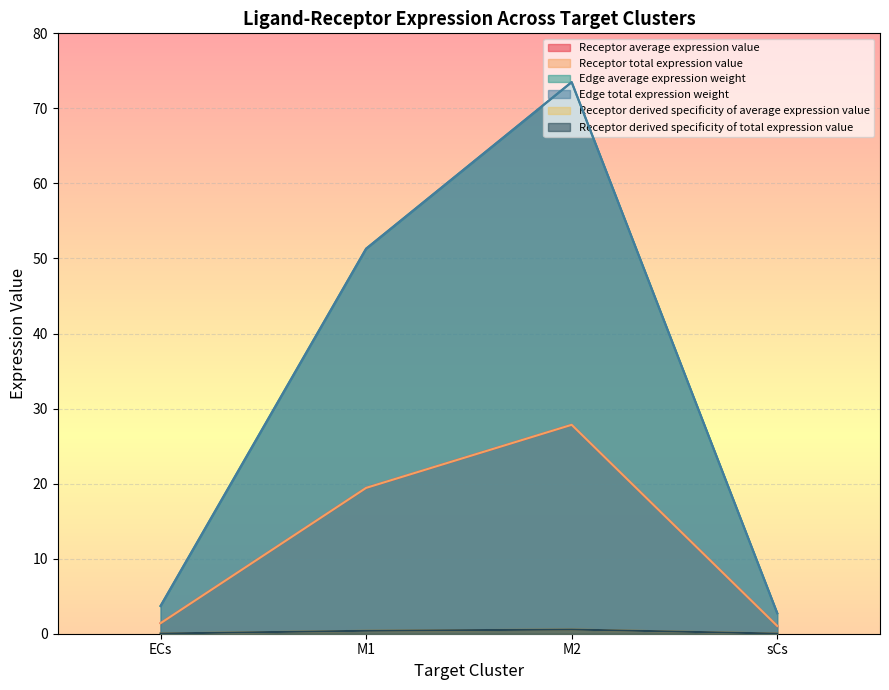

Does the chart display data point markers on the line(s)?

No